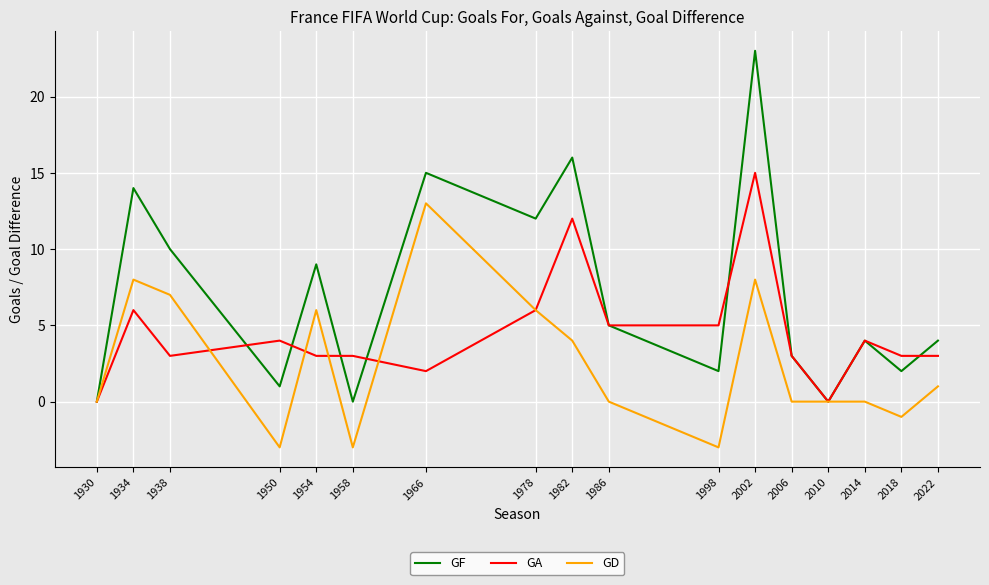

Where is the first local minimum for GA?

1938